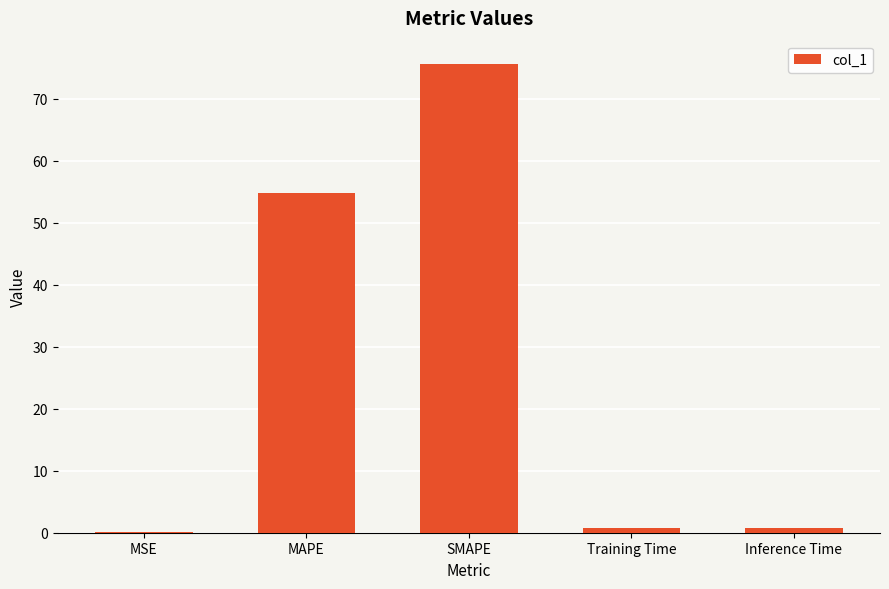

The chart shows a value of 75.6 at SMAPE. True or false?

True